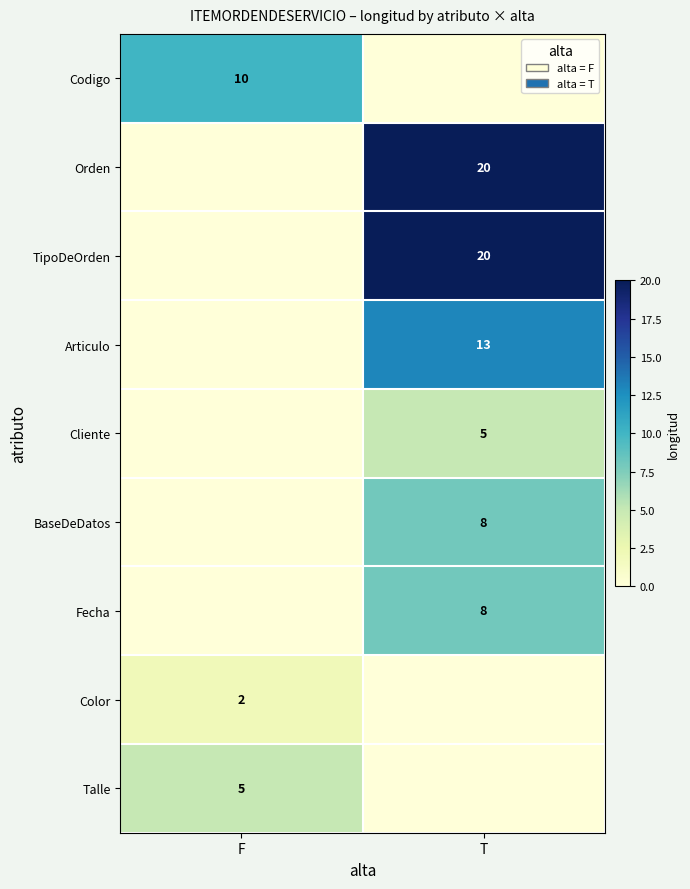

Is it true that Codigo equals 10 at F?

True